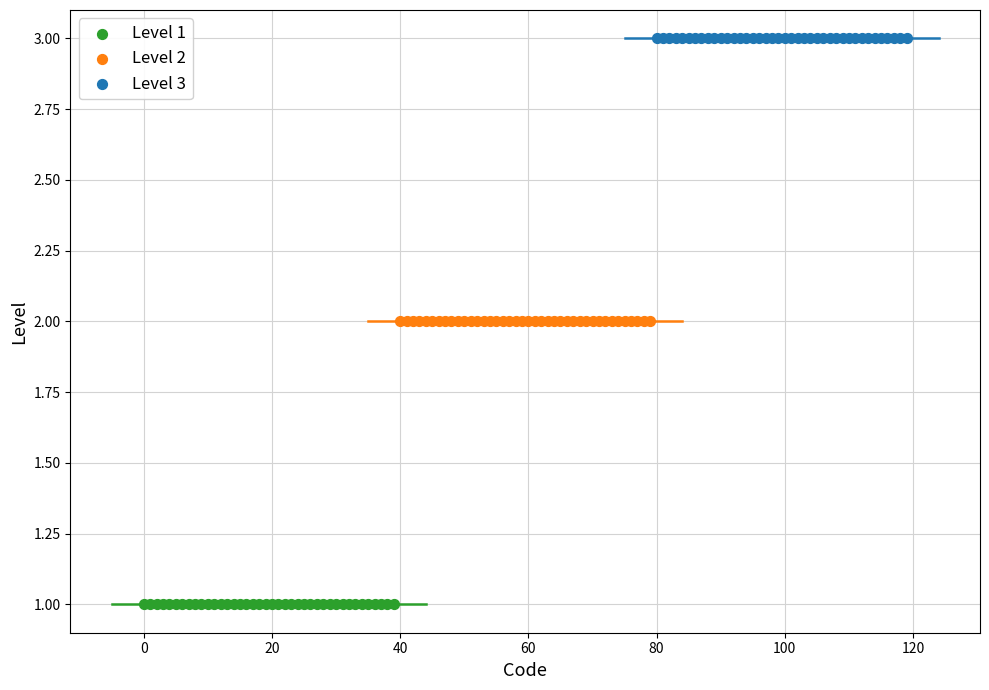

Which series contains the highest Y value?

Level 3